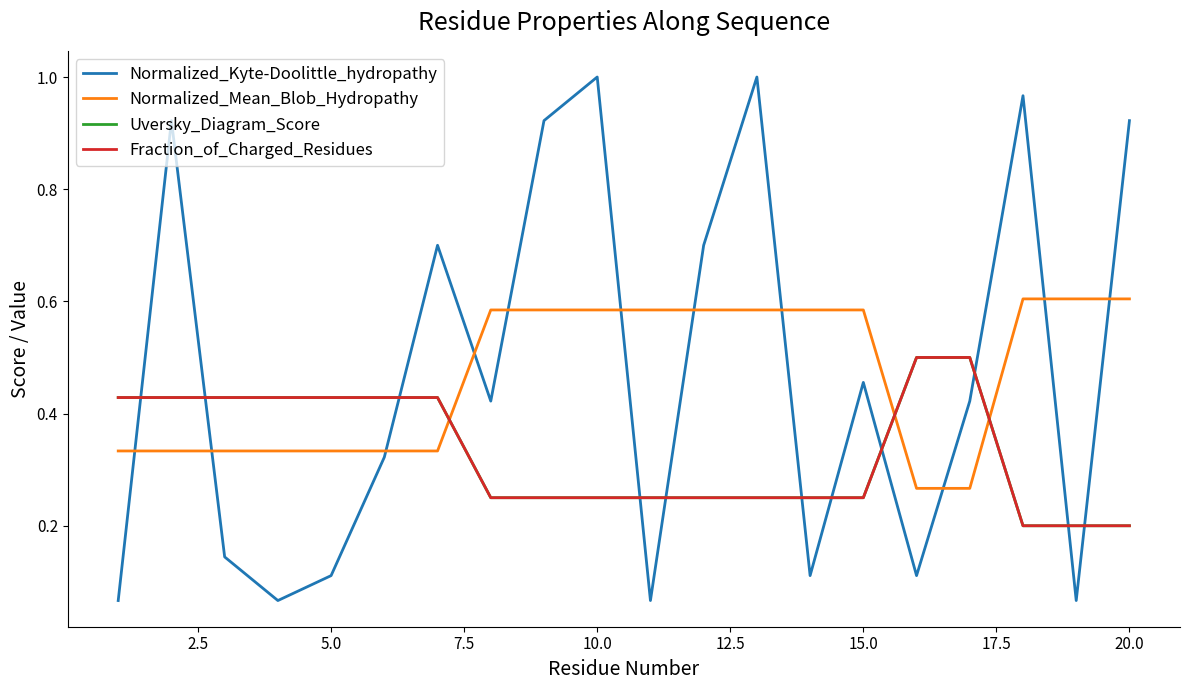

What is the difference between the second highest and second lowest values in the Fraction_of_Charged_Residues series?

0.3